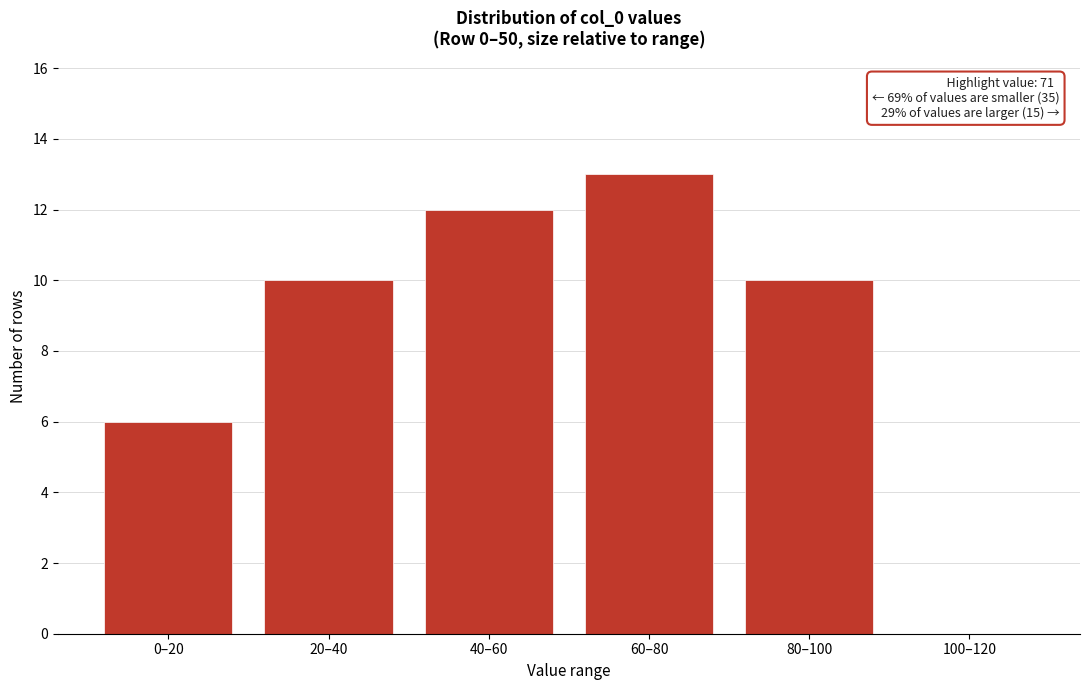

Reading left to right, what are all the values shown in this chart?

0–20=6	20–40=10	40–60=12	60–80=13	80–100=10	100–120=0